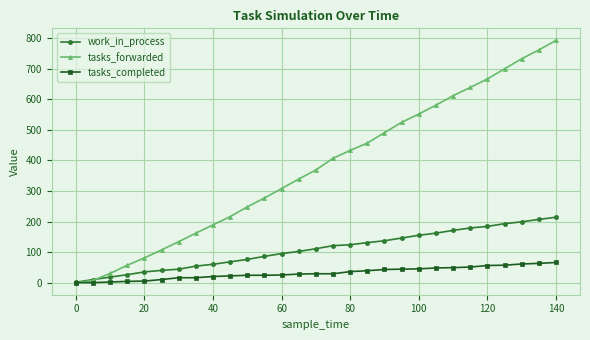

What is the maximum value shown in the chart?

793